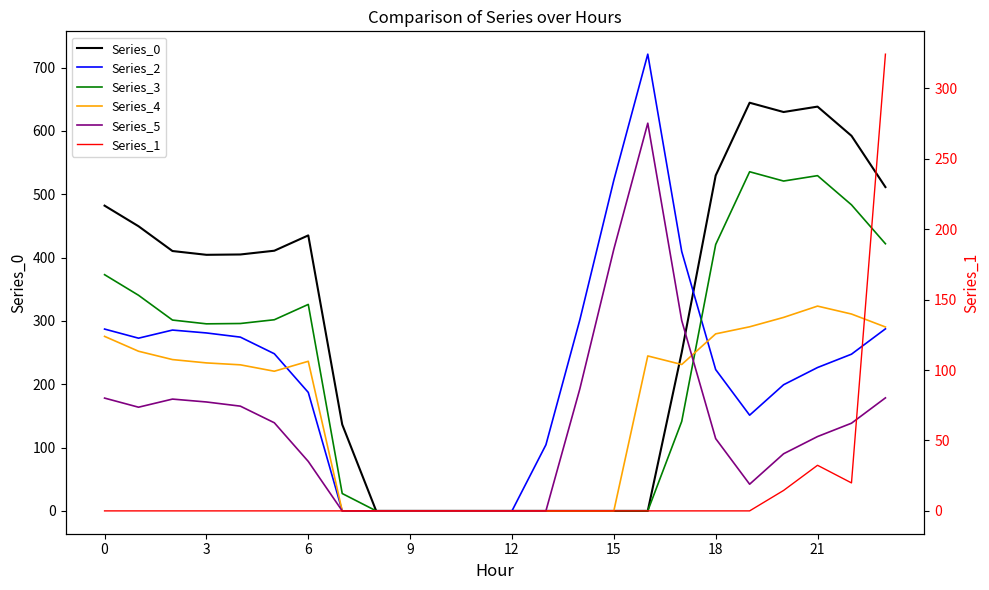

True or false: Series_1 has a value of 0.0 at 17.

True